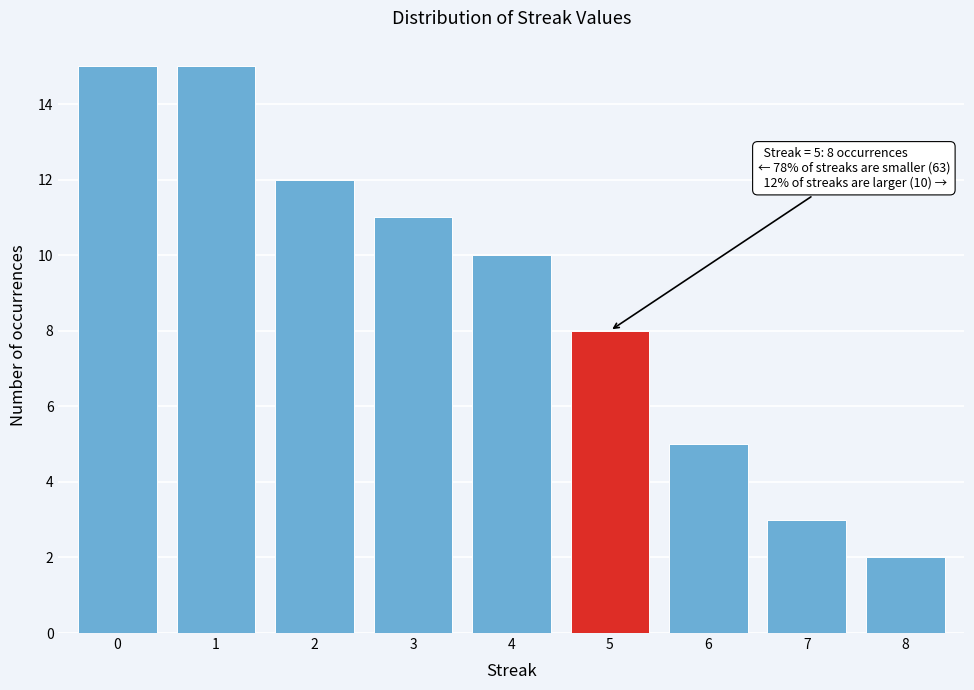

Reading right to left, transcribe all the data shown in this chart.

2	3	5	8	10	11	12	15	15